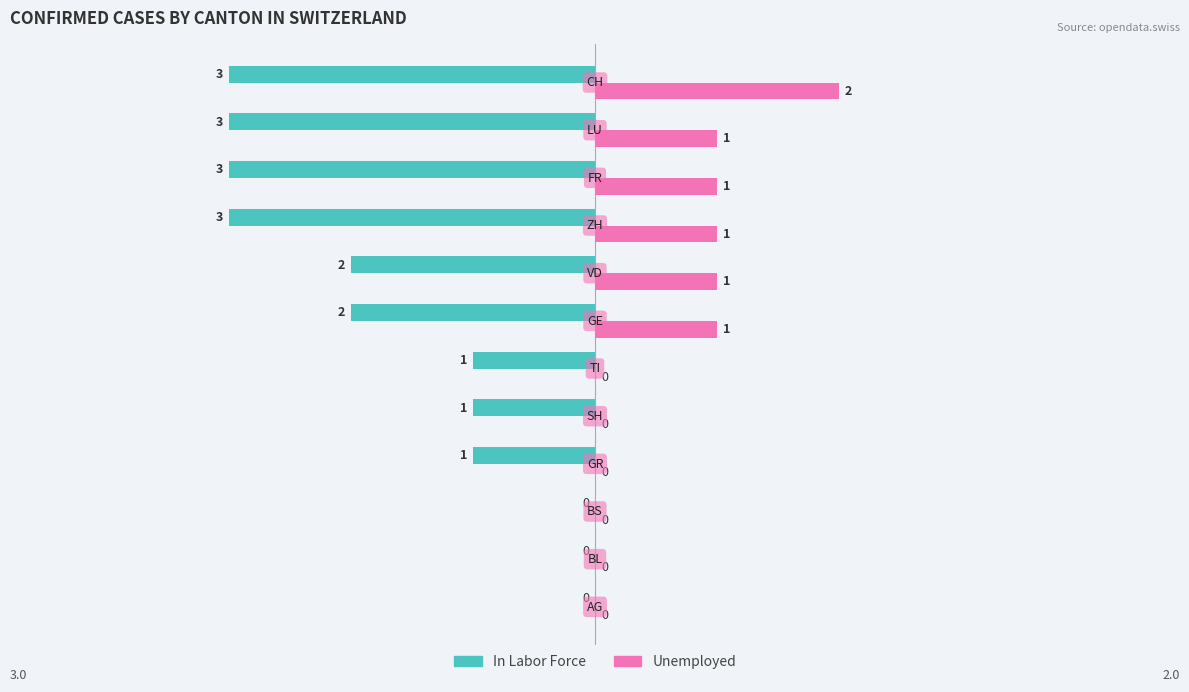

Reading left to right, extract all data points from this chart.

In Labor Force: 0	0	0	-1	-1	-1	-2	-2	-3	-3	-3	-3
Unemployed: 0	0	0	0	0	0	1	1	1	1	1	2